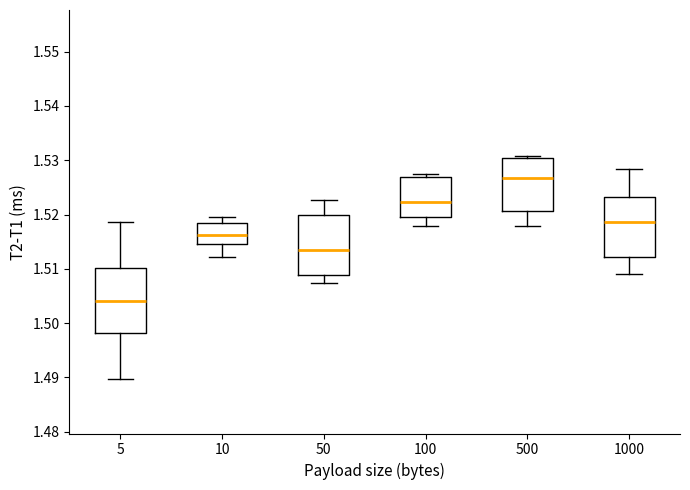

Comparing the boxes themselves (not the whiskers), which one is the tallest?

5